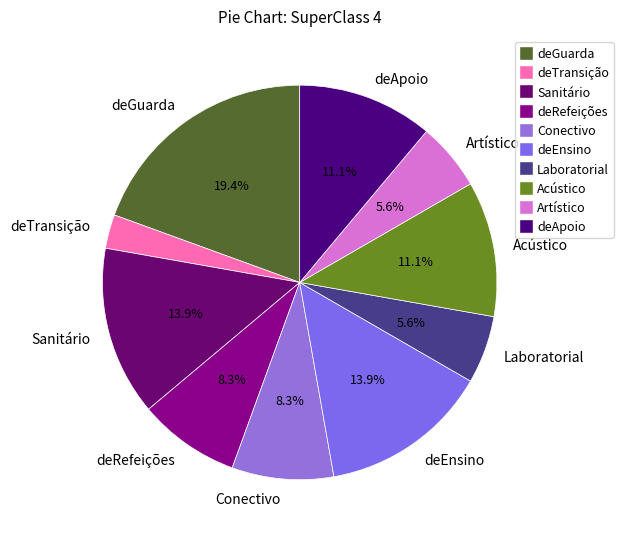

Which slice is the largest?

deGuarda